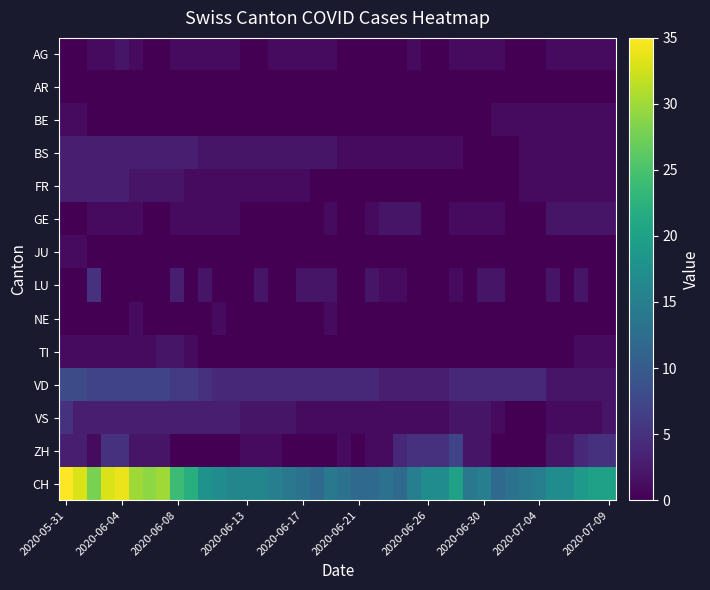

Which series has the largest total across all categories?

CH